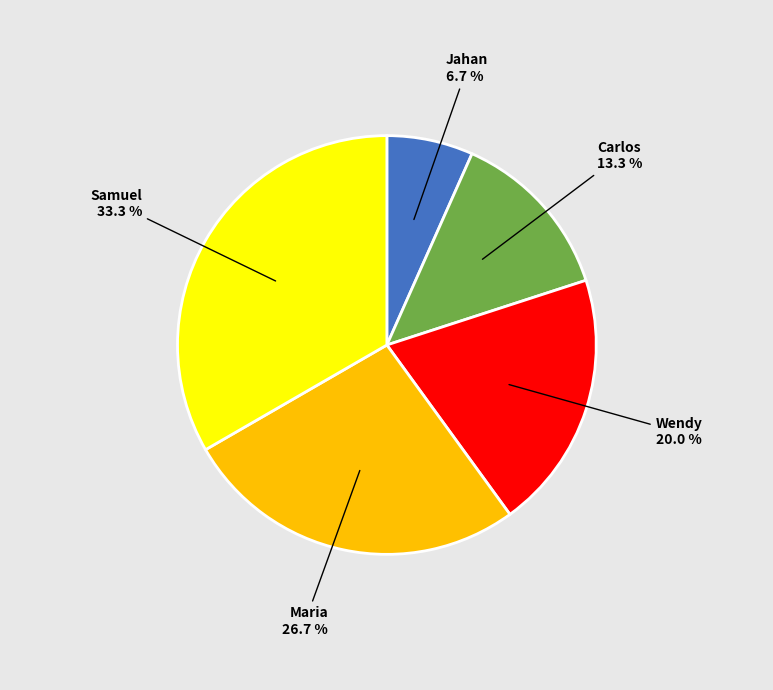

Is there a majority slice in this chart?

No